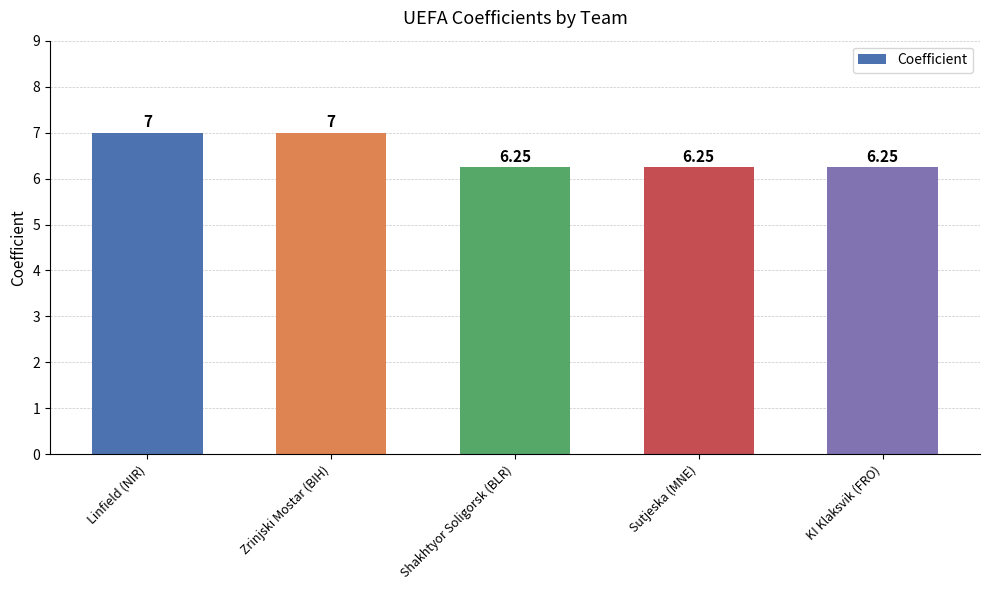

What is the label of the 1st bar from the left?

Linfield (NIR)